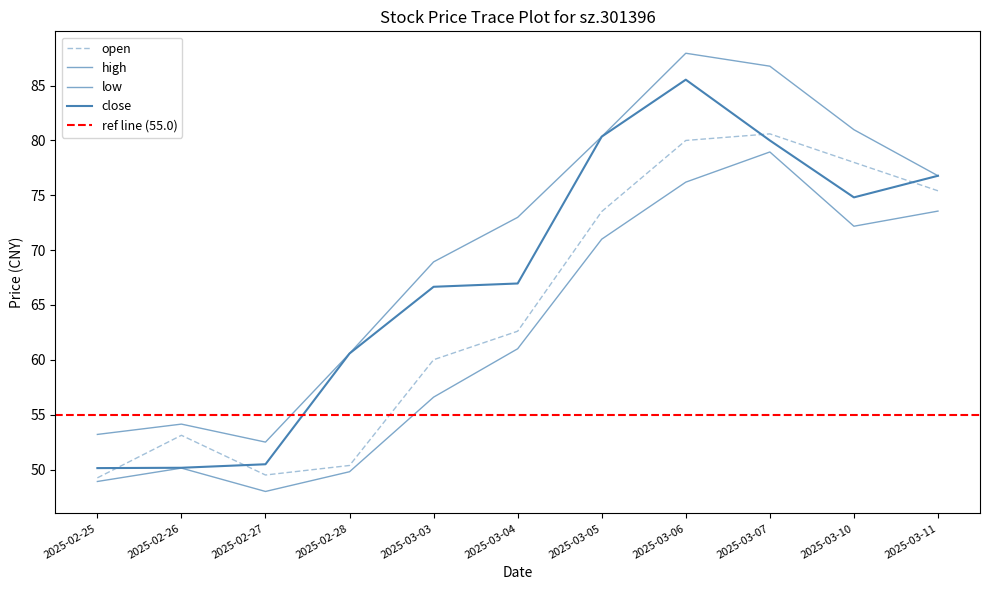

Rank the categories by open value from highest to lowest.

2025-03-07, 2025-03-06, 2025-03-10, 2025-03-11, 2025-03-05, 2025-03-04, 2025-03-03, 2025-02-26, 2025-02-28, 2025-02-27, 2025-02-25